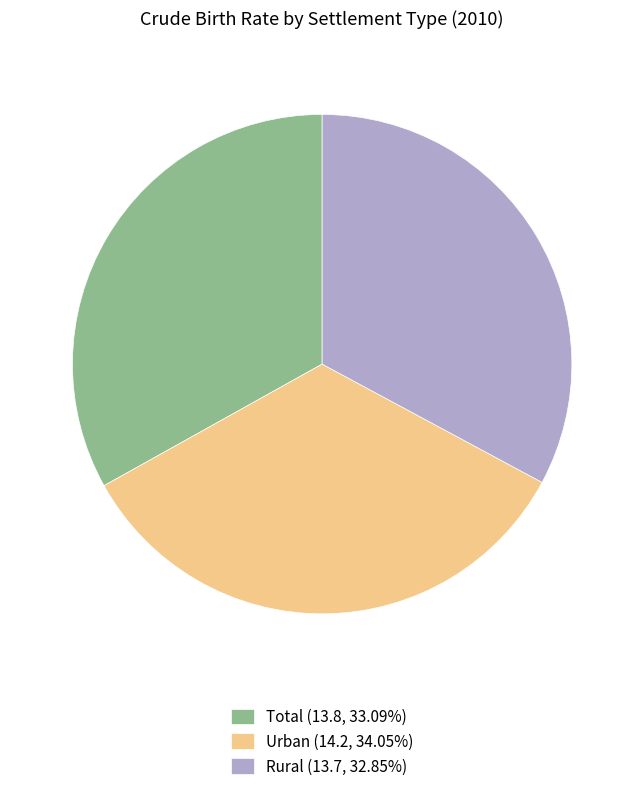

What is the ratio of the value at Total (13.8, 33.09%) to the value at Rural (13.7, 32.85%)?

1.0